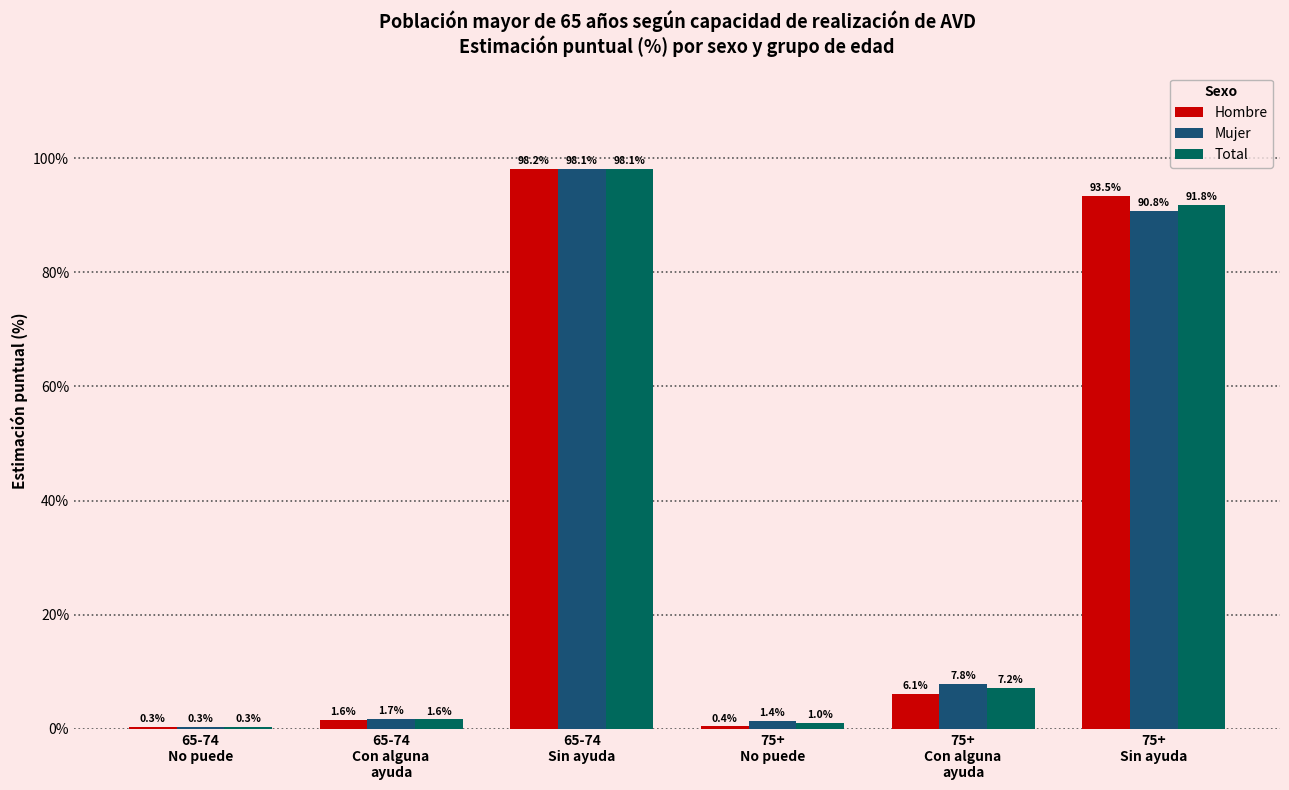

What is the maximum value shown in the chart?

98.2